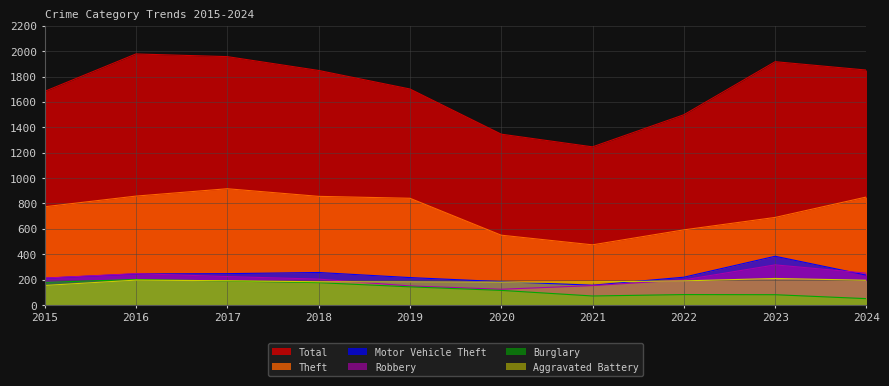

Where is Burglary nearest to the value 125?

2020